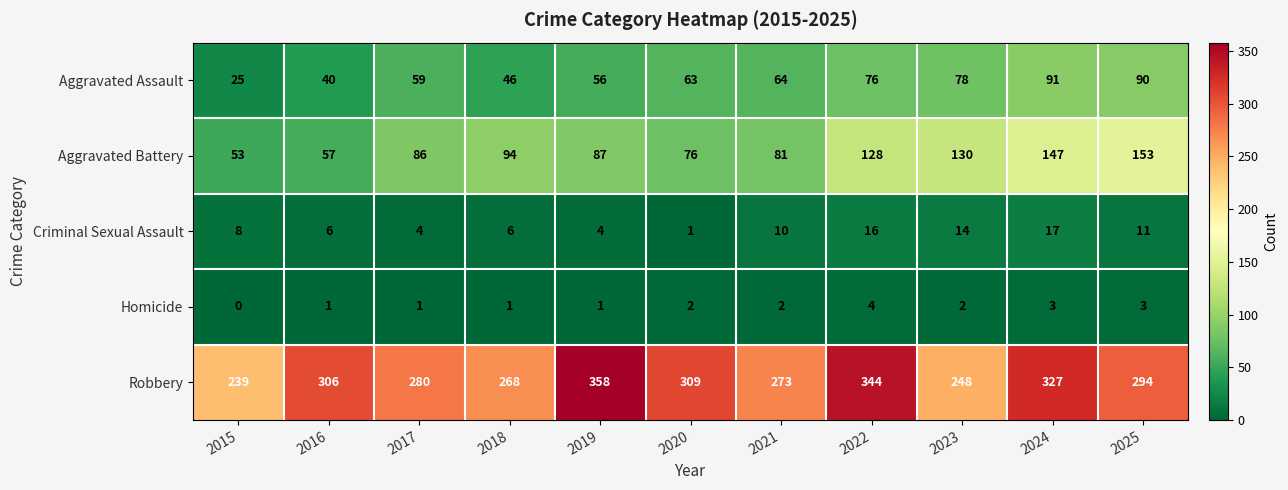

What is the total value across all series at 2018?

415